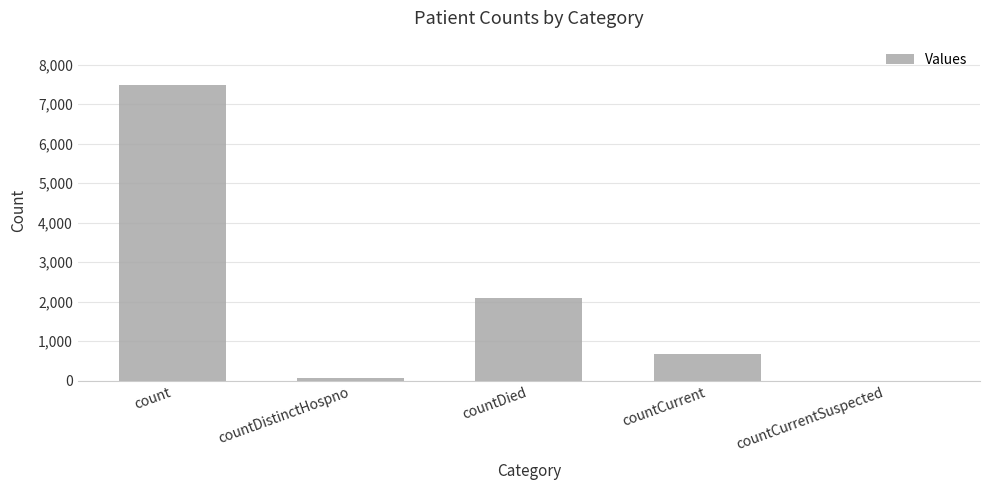

The chart shows a value of -3564 at countCurrentSuspected. True or false?

False